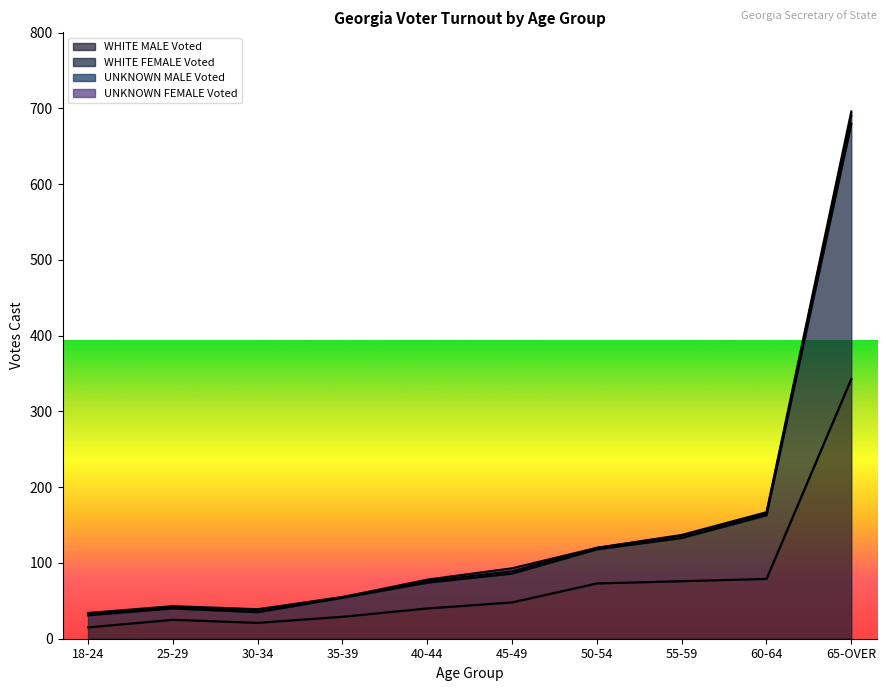

List the series in order of their peak value, highest first.

WHITE FEMALE Voted, WHITE MALE Voted